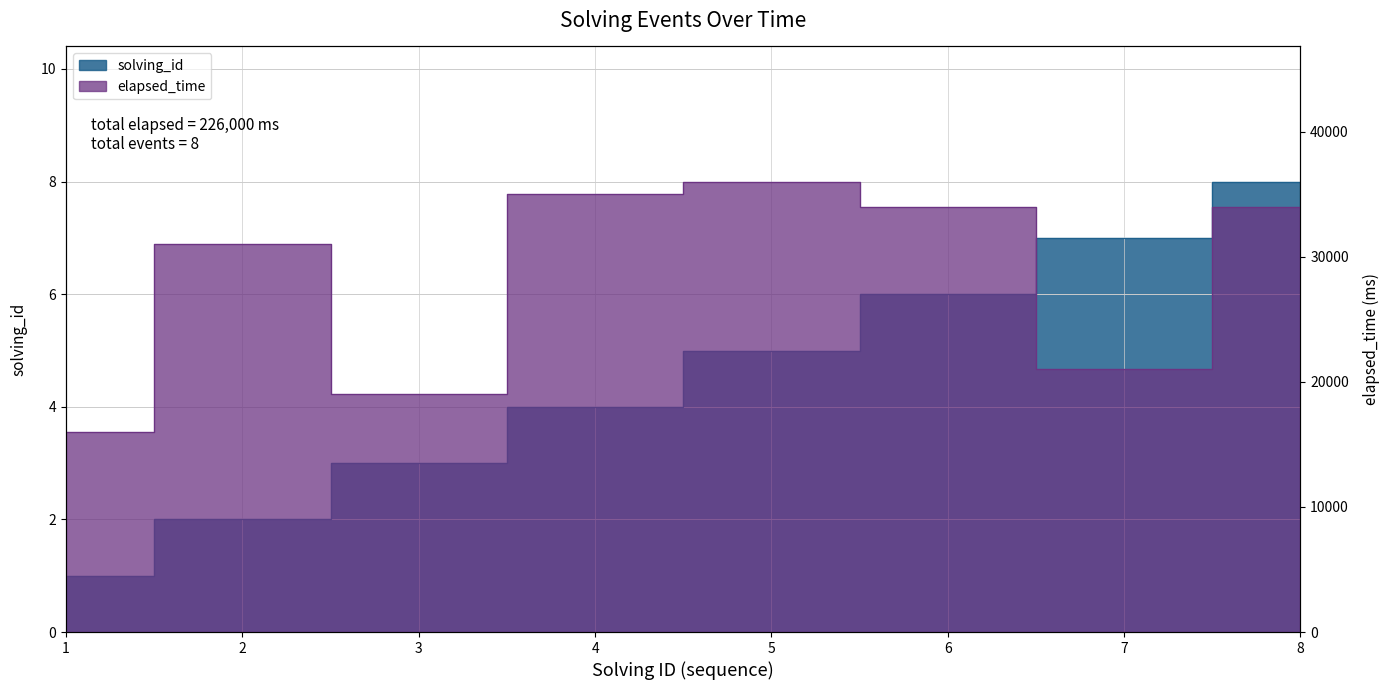

What is the sum of all elapsed_time values?

226000